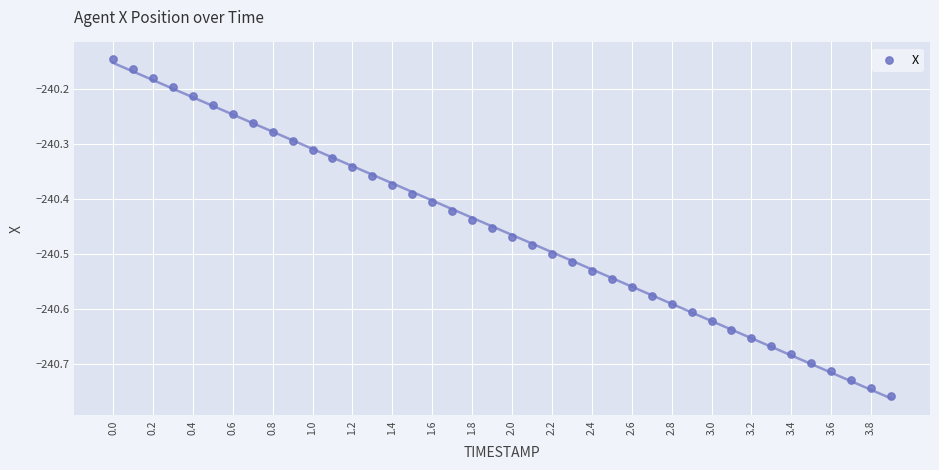

What is the range of Y values (max minus min)?

0.6